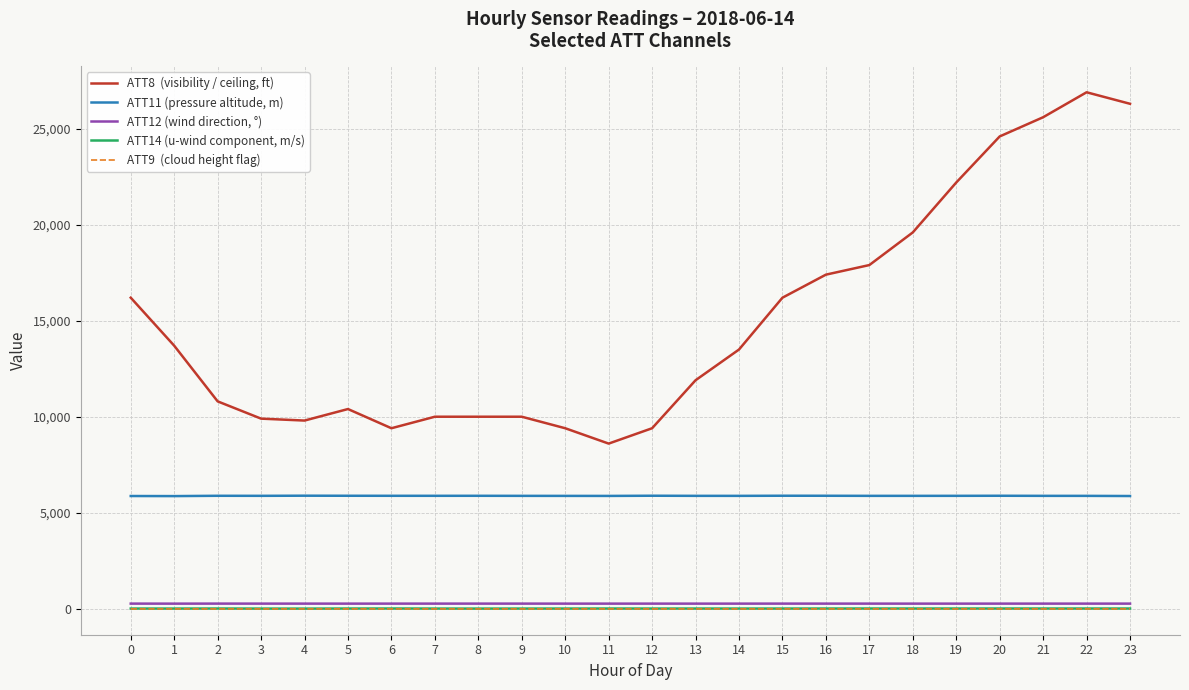

What is the maximum value shown in the chart?

26900.0